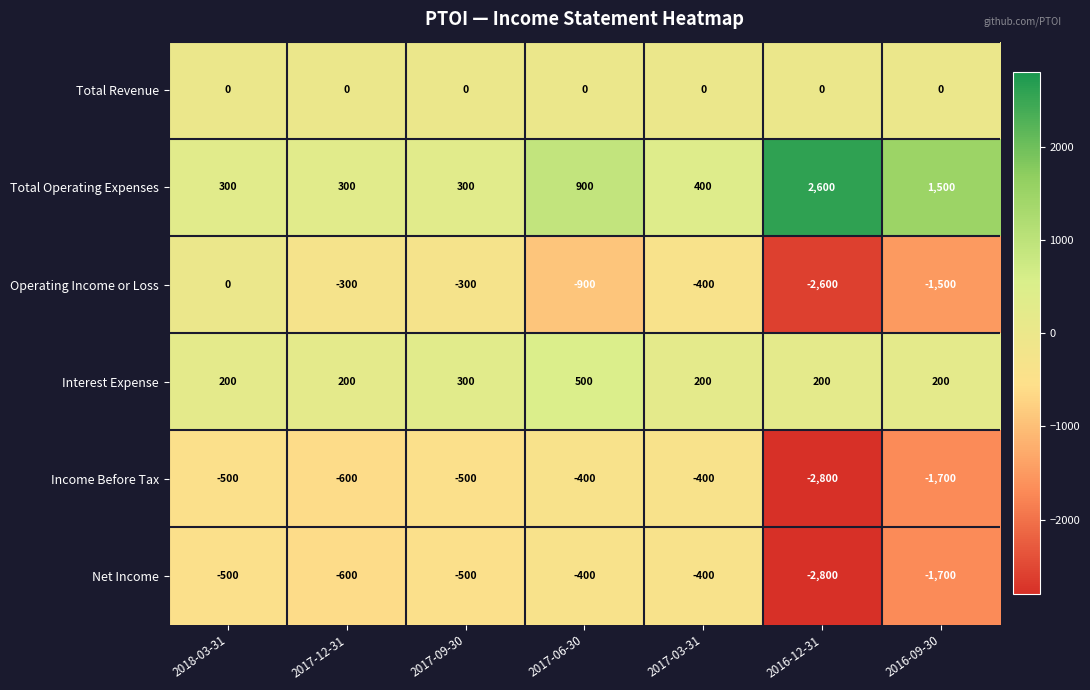

Which series changed the most between 2018-03-31 and 2017-12-31?

Operating Income or Loss